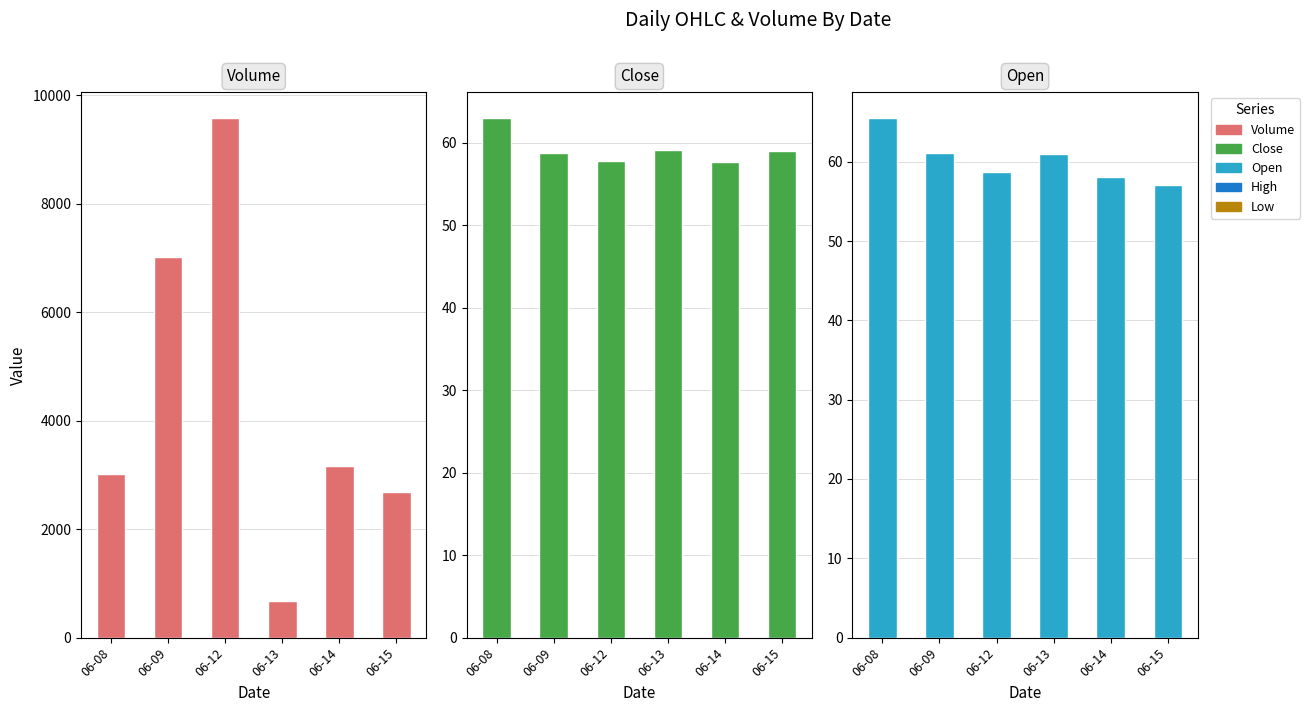

What is the sum of the Open values at 06-08 and 06-15?

122.5